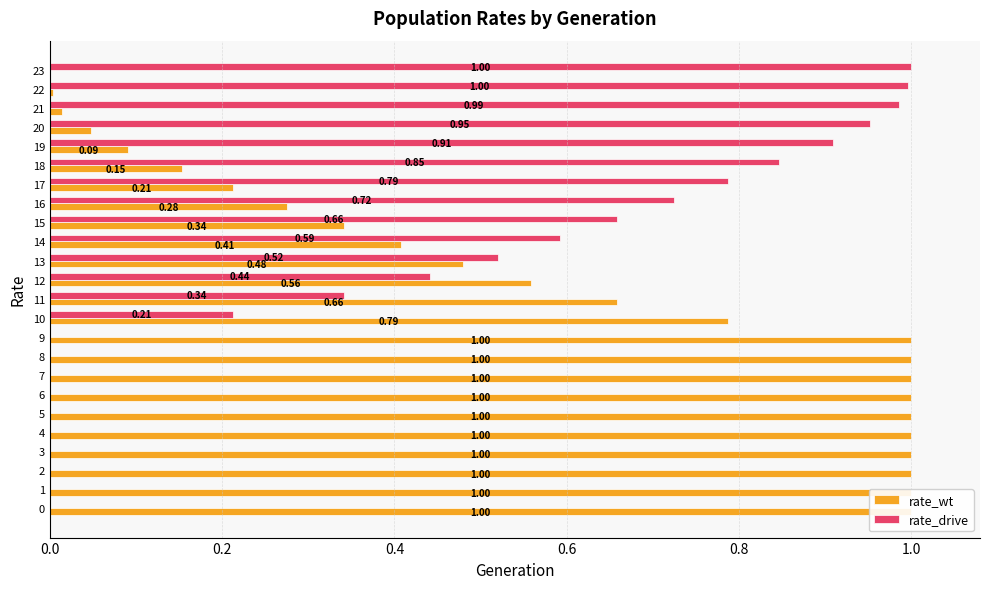

What is the sum of all rate_wt values?

14.0